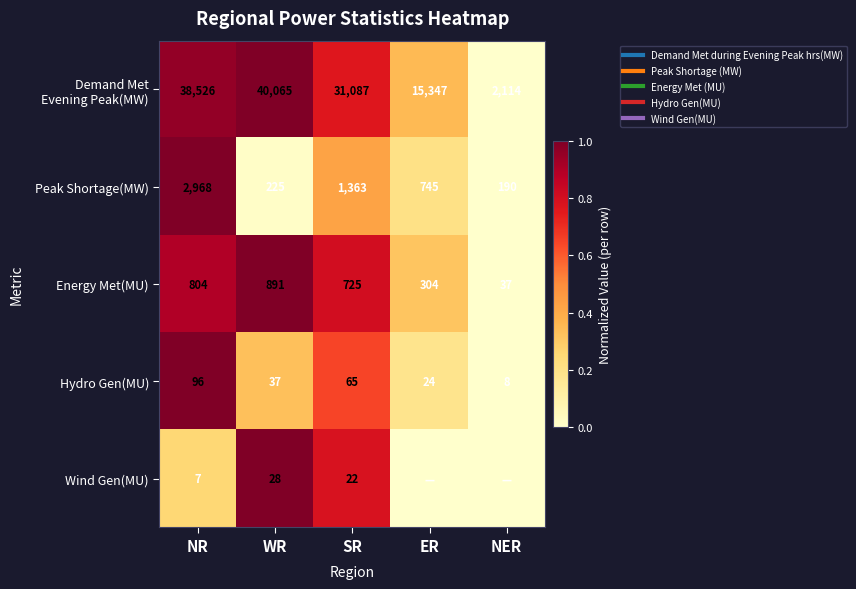

Is it true that Demand Met Evening Peak(MW) equals 1.0 at WR?

True